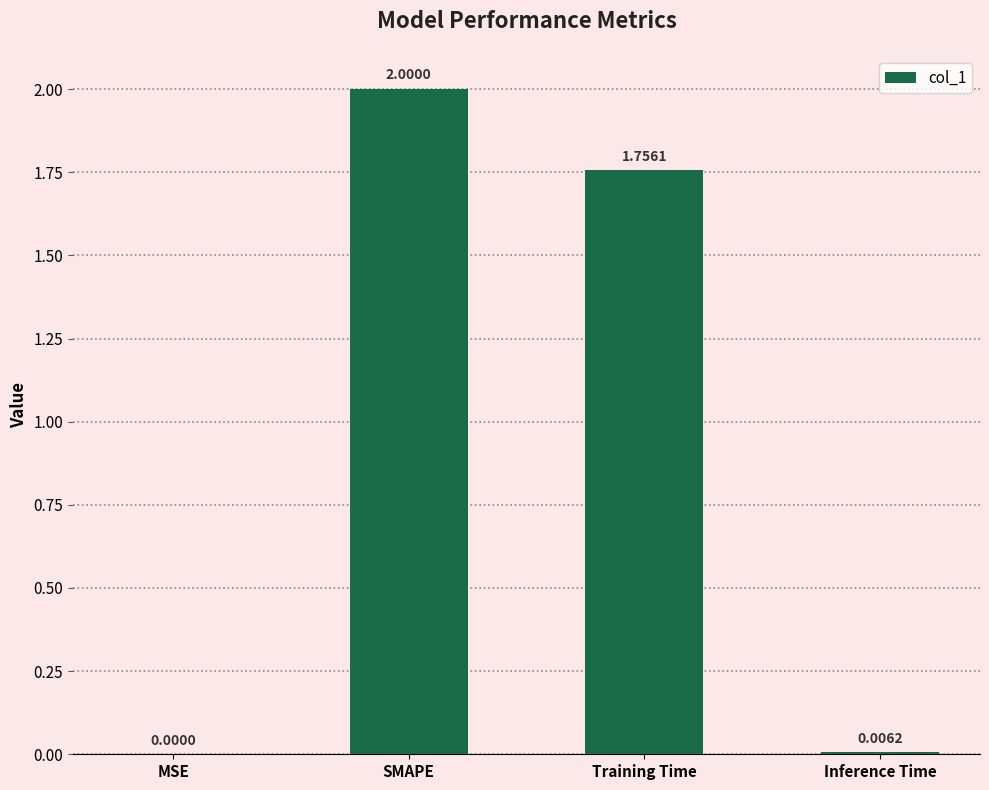

Which has a higher value, Training Time or SMAPE?

SMAPE